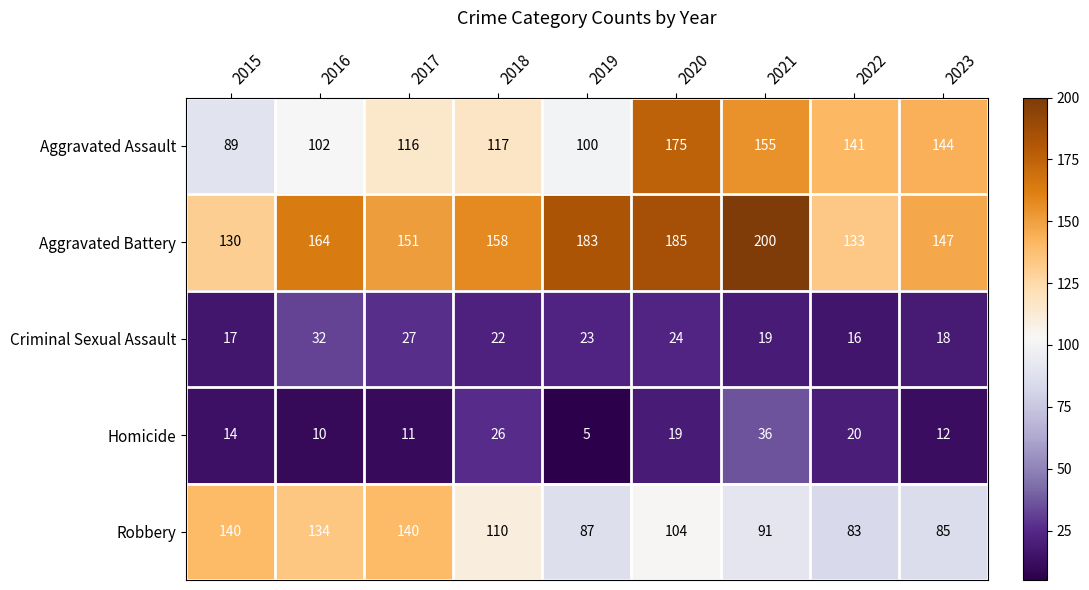

Which label corresponds to the largest value in the chart?

2021